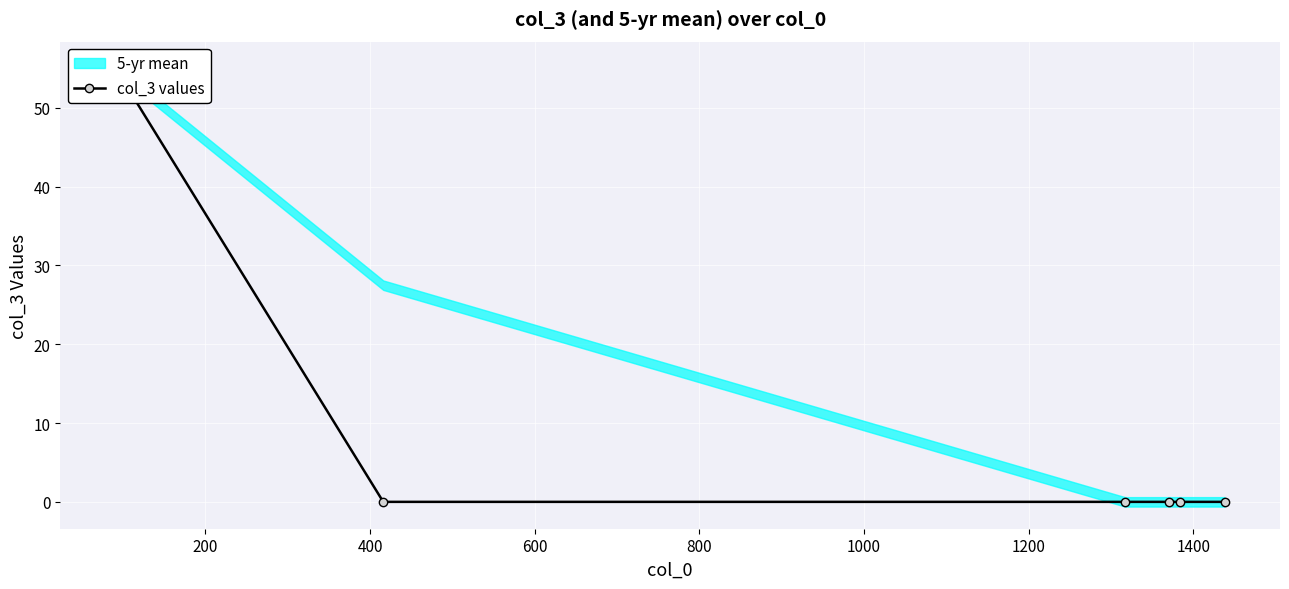

True or false: there are more than 1 points higher than both neighbors.

False